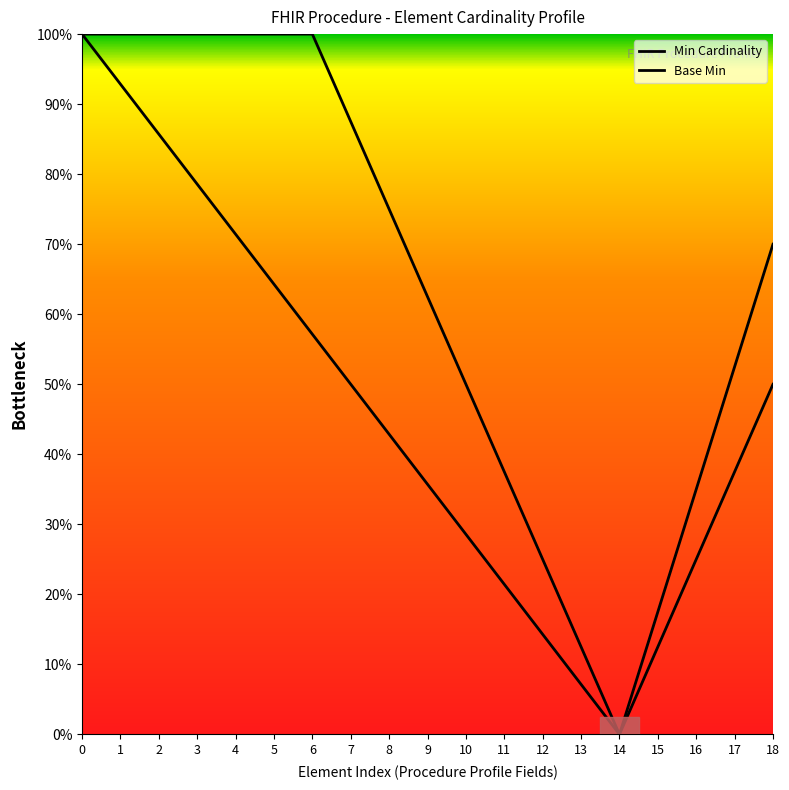

Does the chart display data point markers on the line(s)?

No